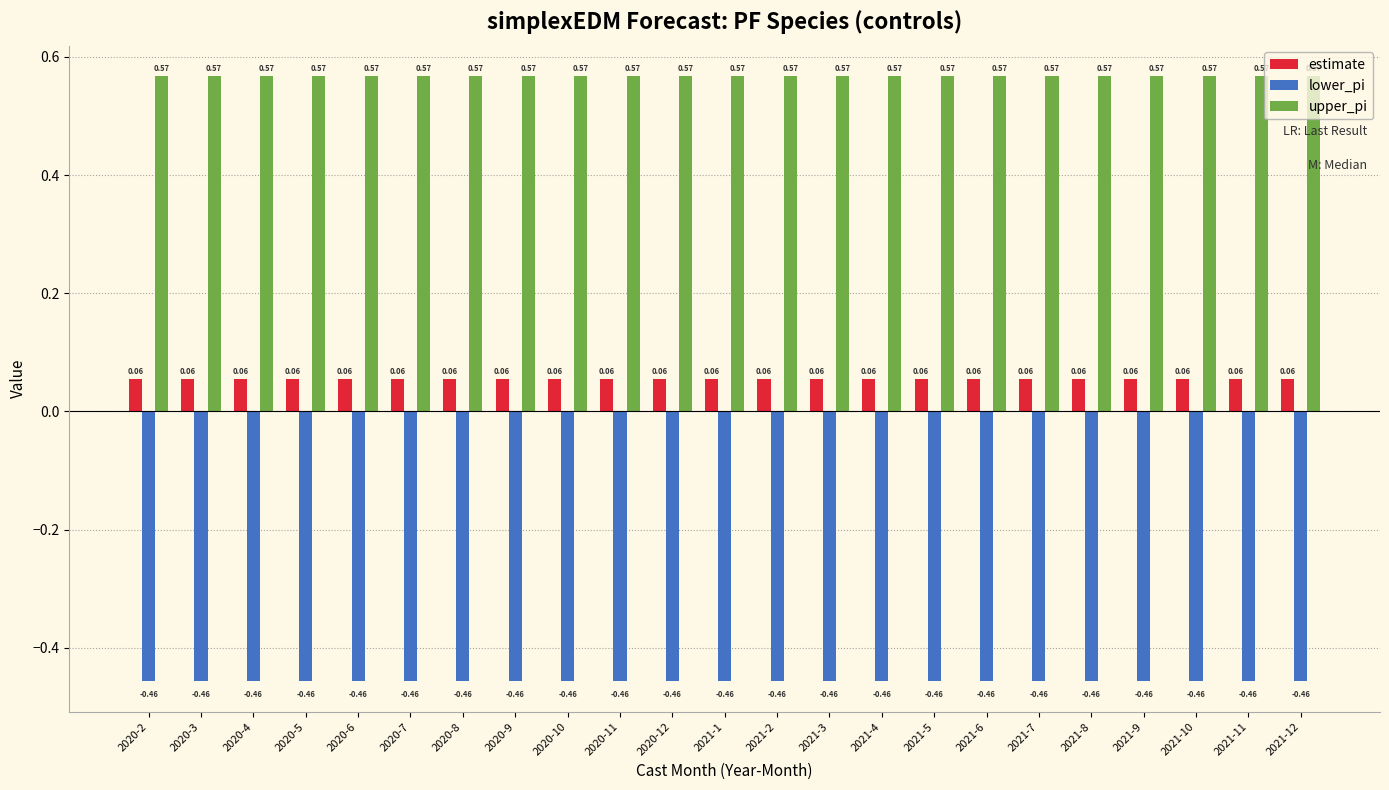

Which series has the largest total across all categories?

upper_pi